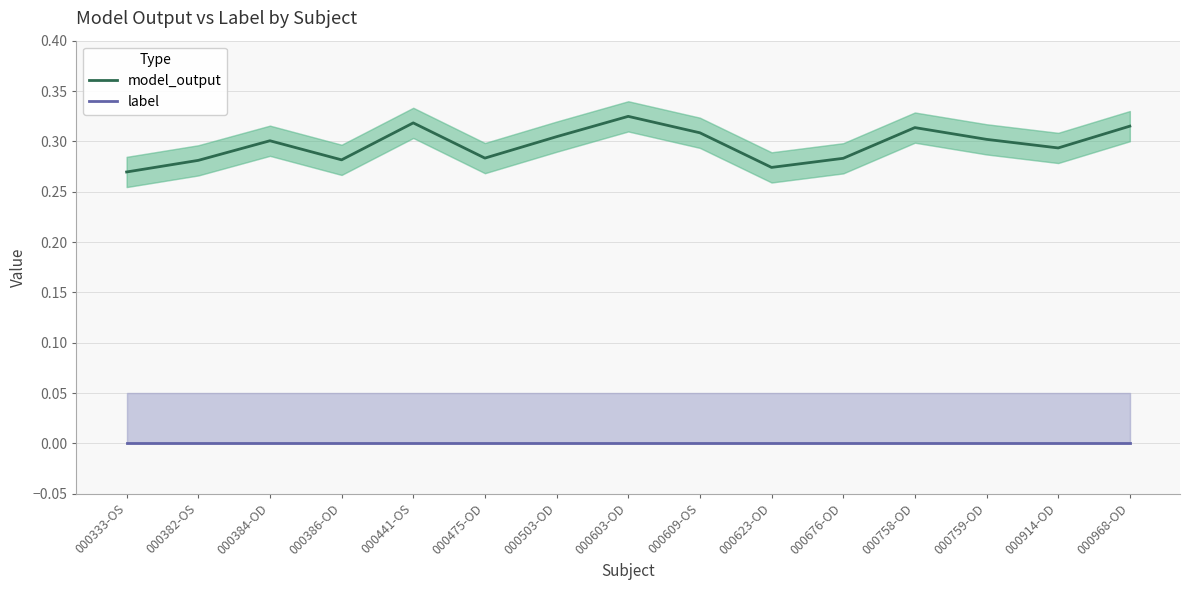

How many distinct data groups are displayed?

2